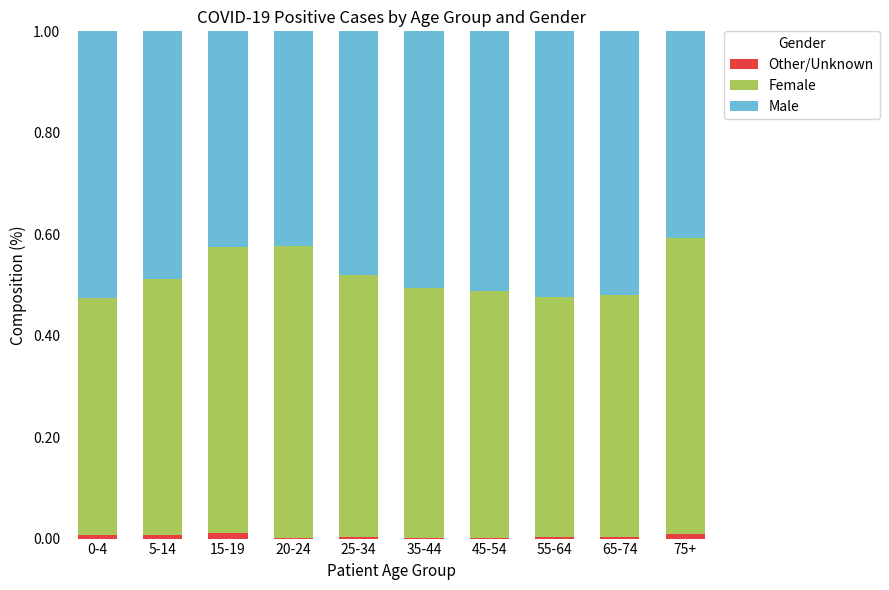

True or false: Other/Unknown has a value of 0.0 at 35-44.

True